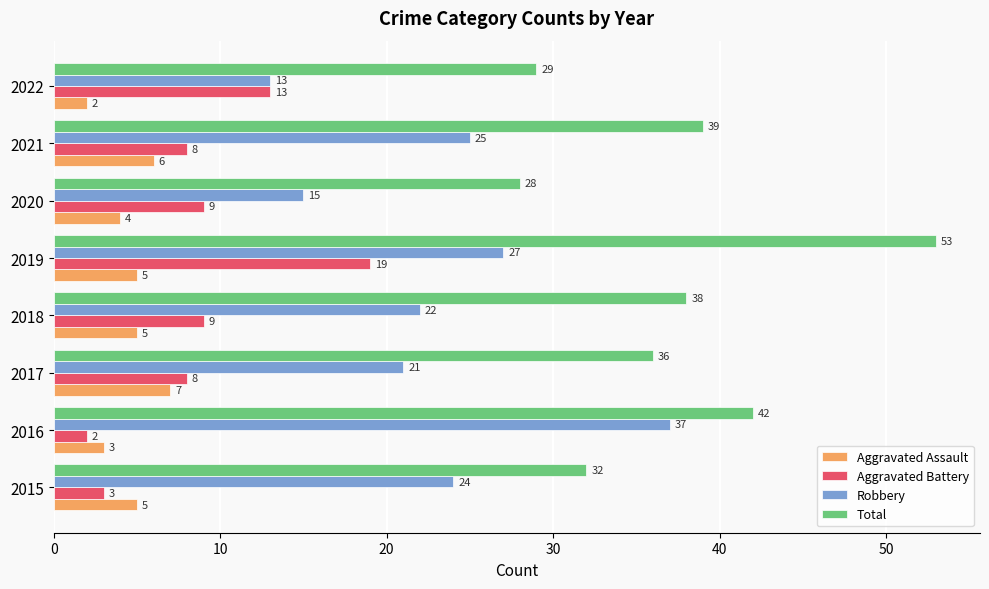

What is the maximum value for Robbery?

37